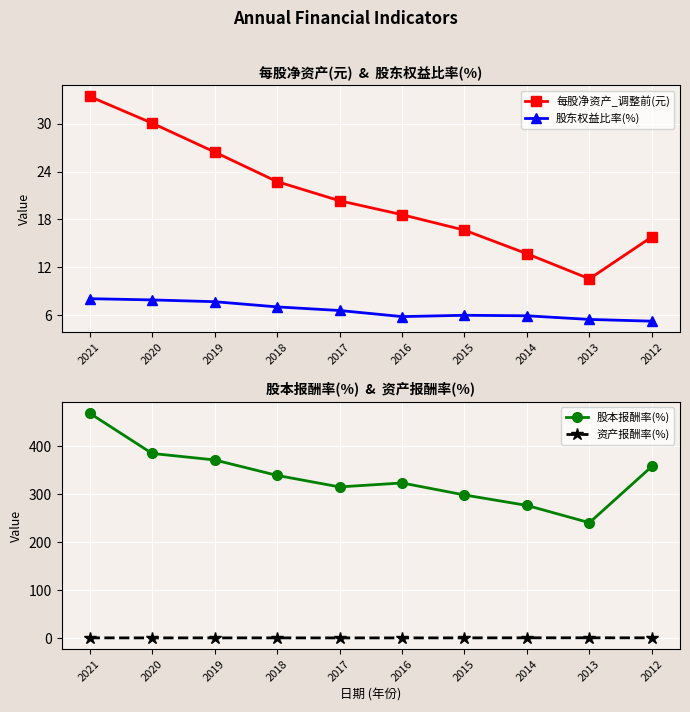

Which series has the largest total across all categories?

股本报酬率(%)